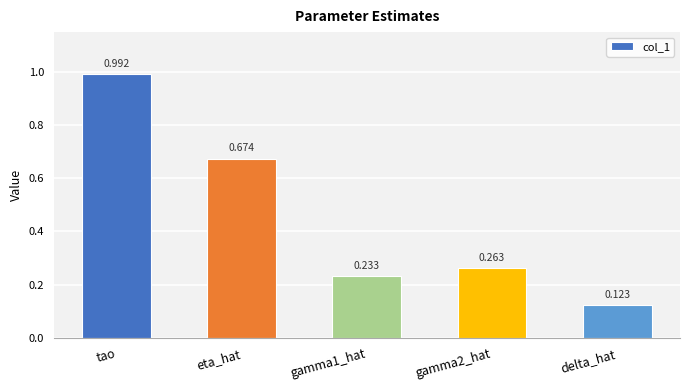

How many bars are there in total?

5